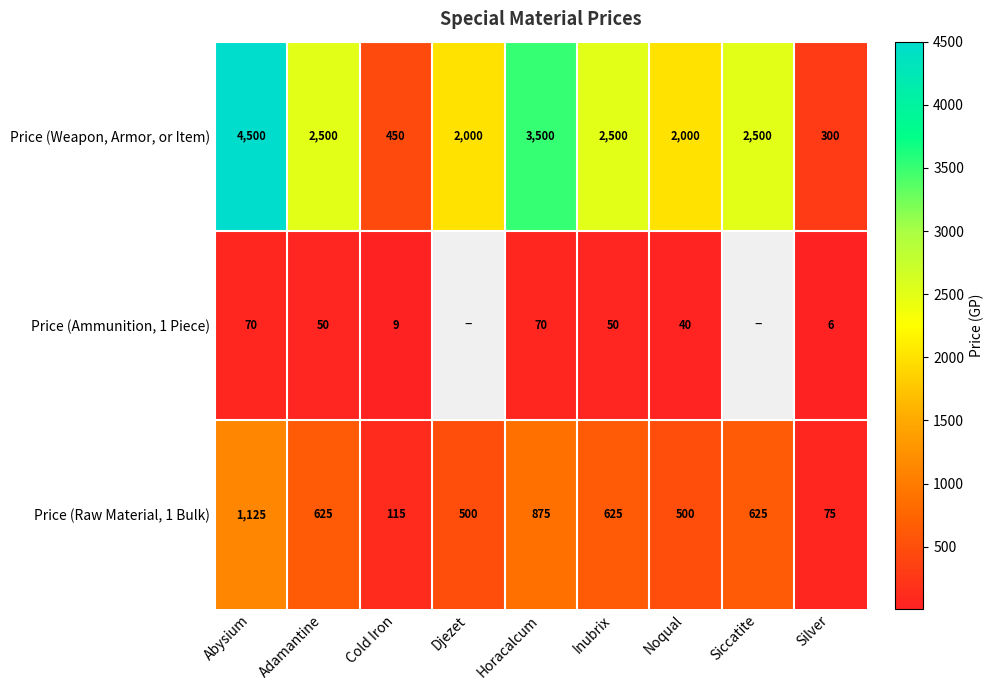

How many Price (Raw Material, 1 Bulk) values are between 500 and 625?

5